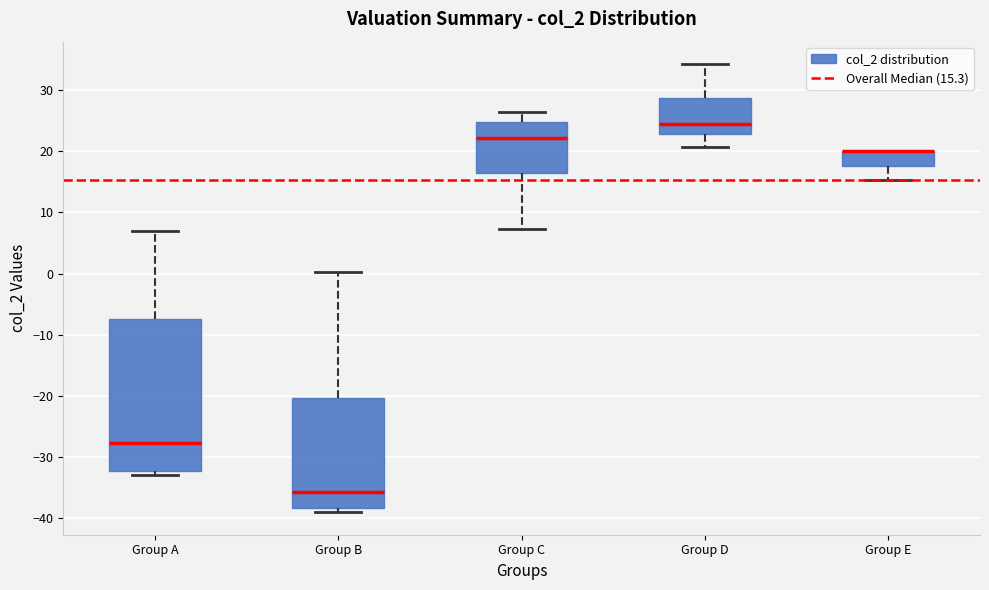

Where does the lower whisker of the box for Group C end on the y-axis? The values are not printed on the chart, so give them approximately, as read against the axis.

7